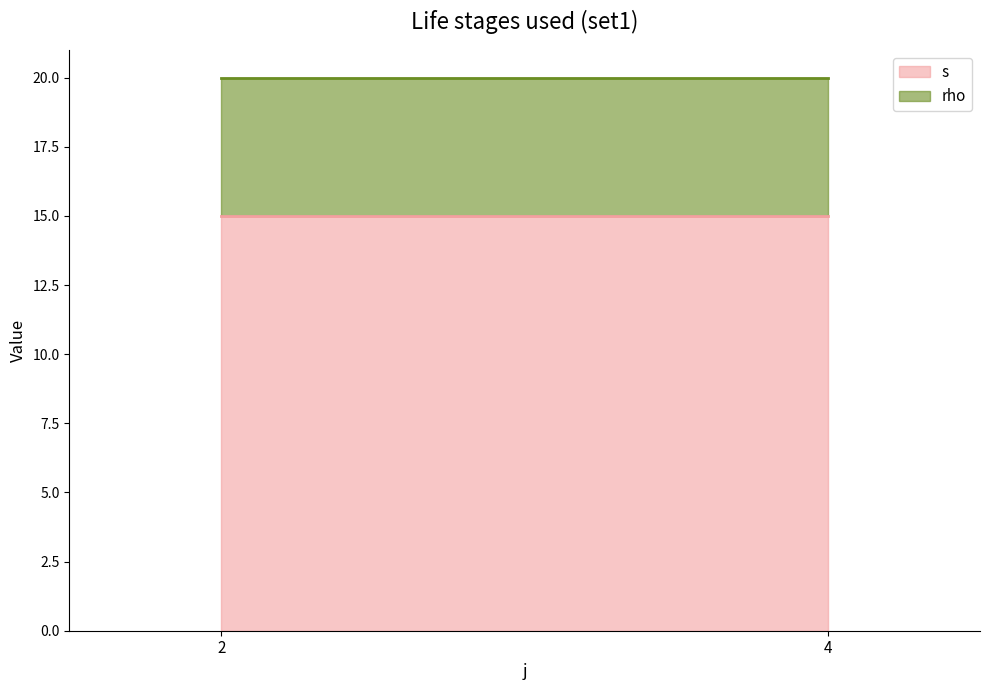

What is the maximum value for s?

15